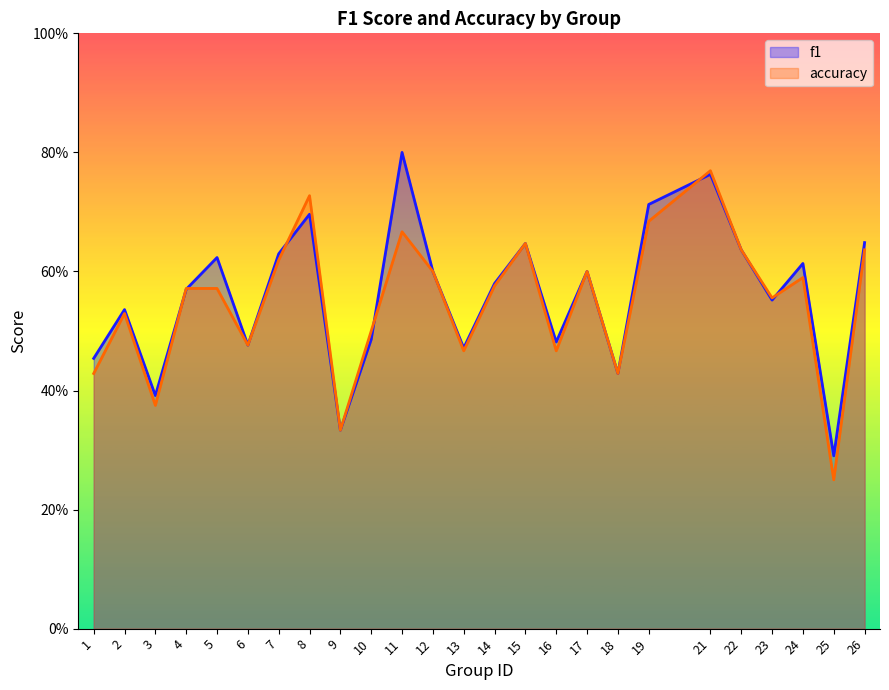

At which category does f1 reach its first local valley?

3